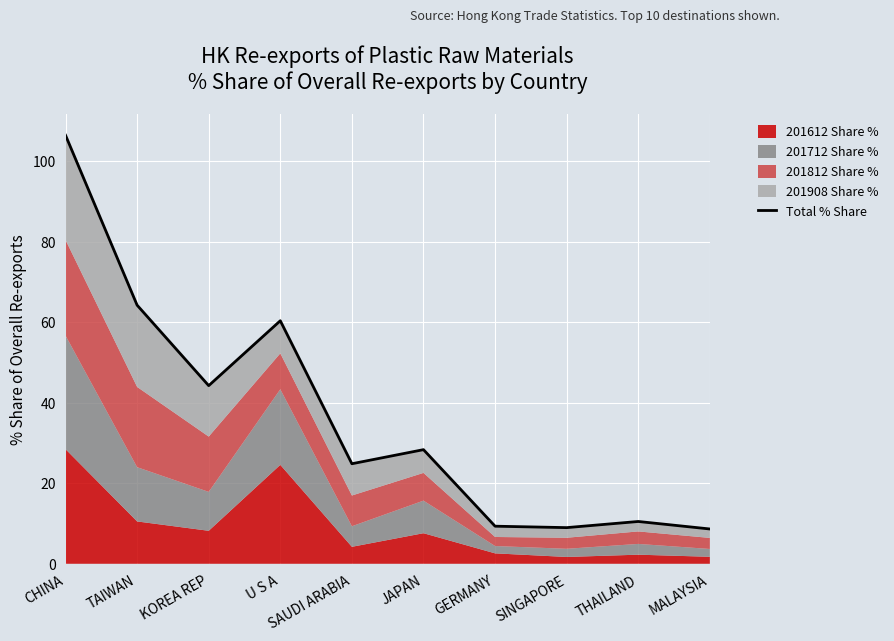

How many data points are less than 28?

5